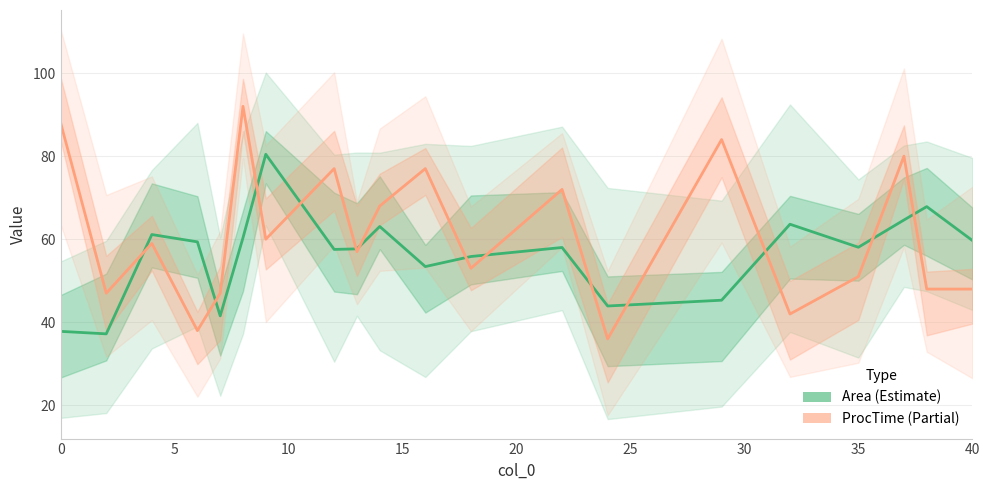

How many lines are shown in the chart?

2